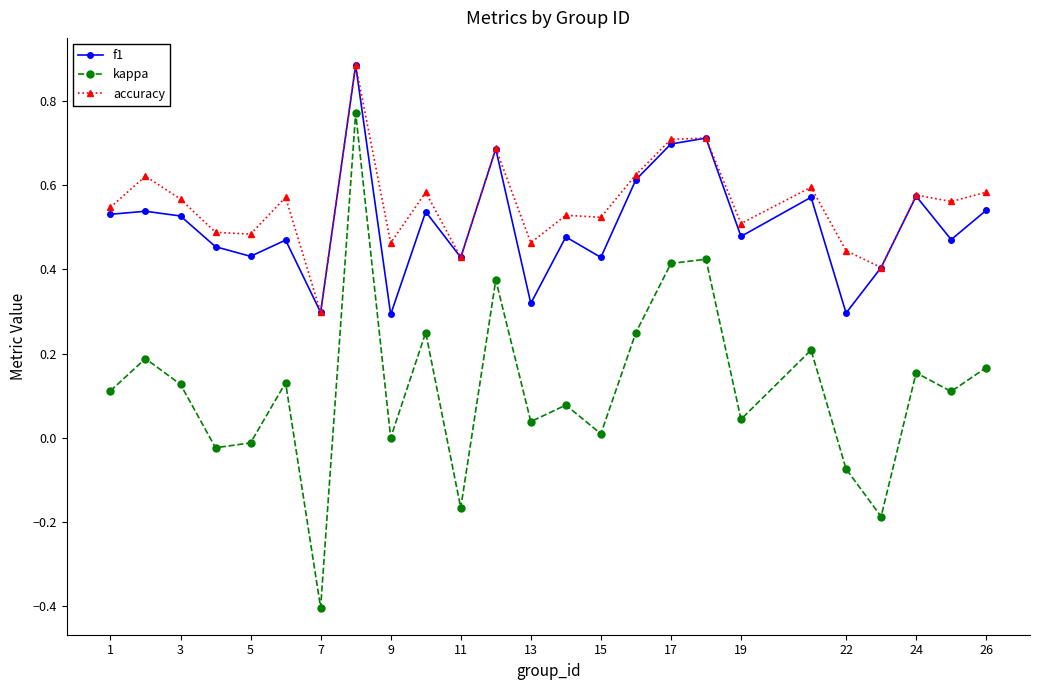

True or false: accuracy has more than 1 points higher than both neighbors.

True